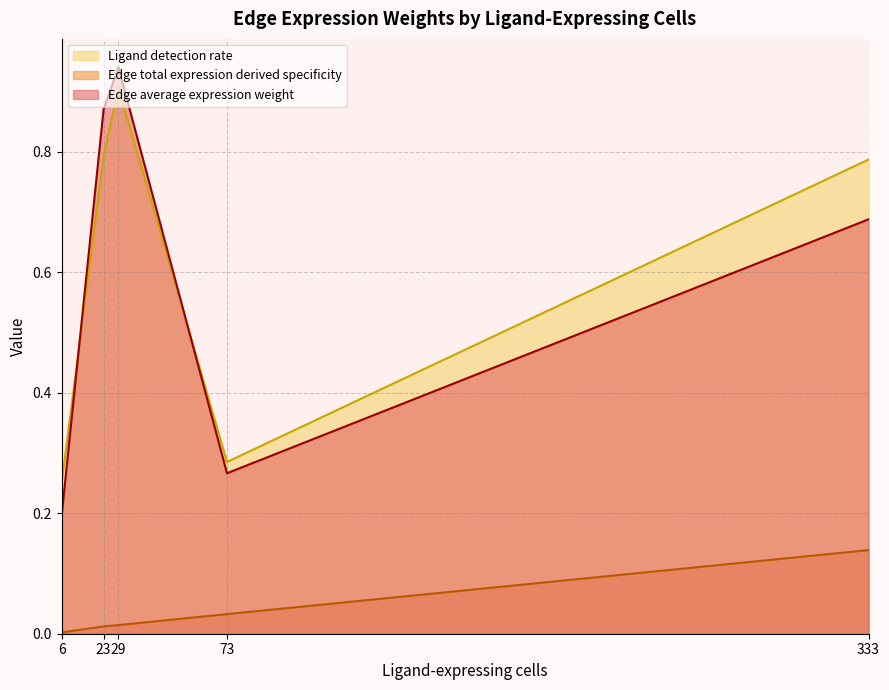

At 333, list the series in order from largest to smallest.

Ligand detection rate, Edge average expression weight, Edge total expression derived specificity